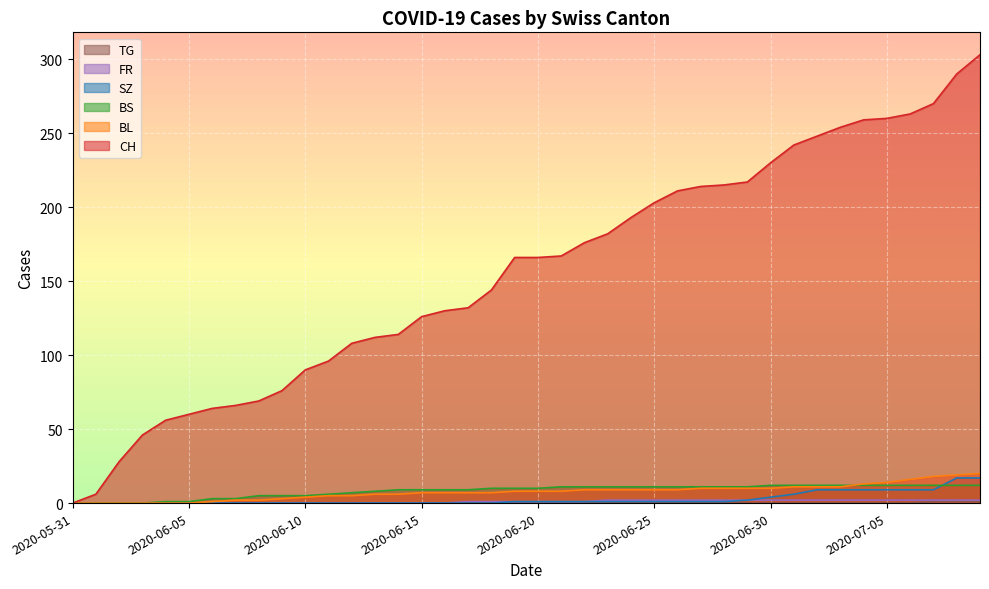

What is the total value across all series at 2020-06-09?

84